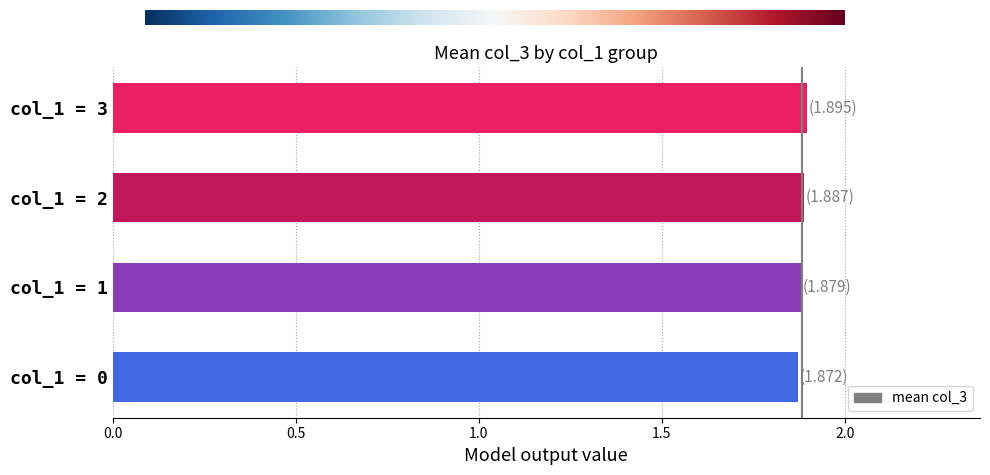

Approximately how many times larger is the value at col_1 = 1 compared to col_1 = 2?

1.0